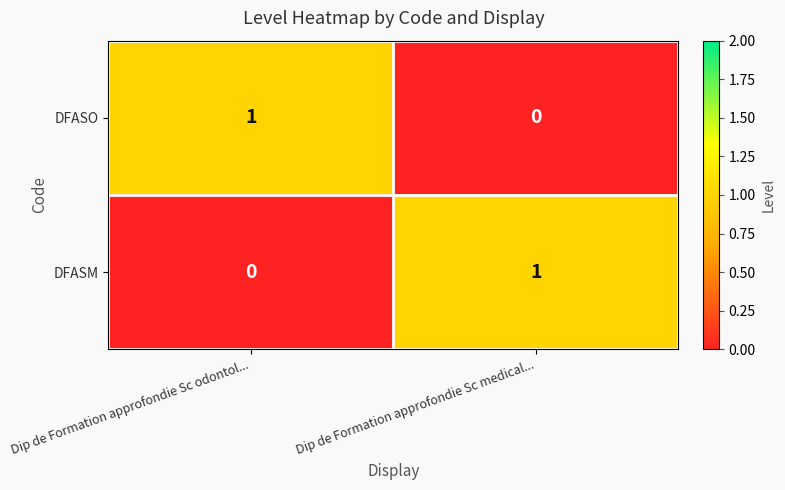

Reading right to left, list all the values displayed in this chart.

DFASO: 0	1
DFASM: 1	0